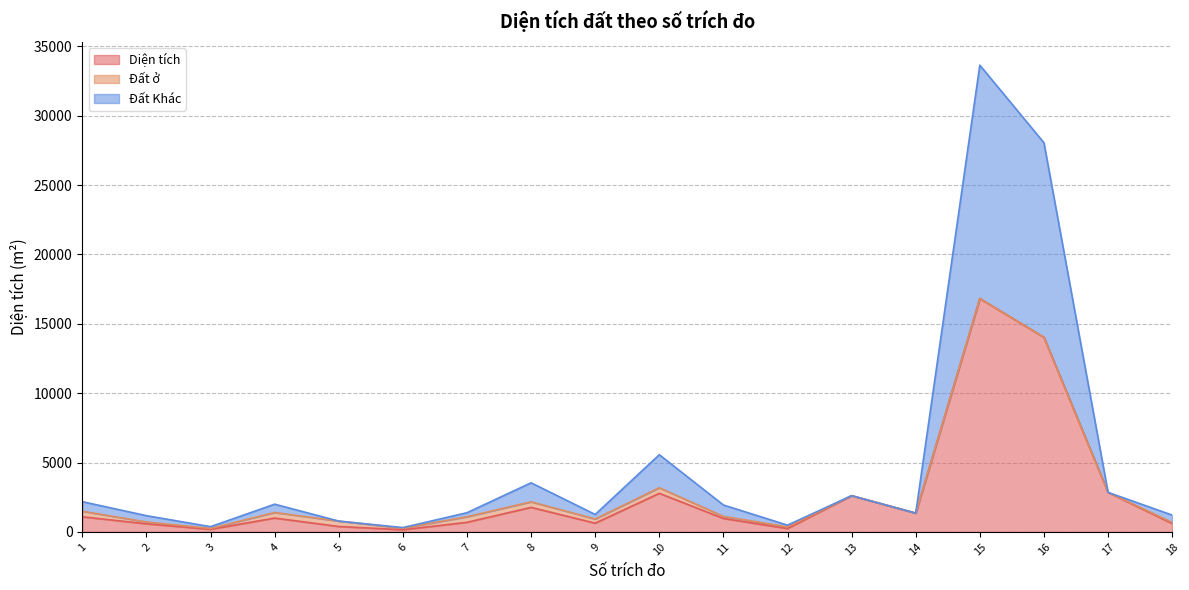

True or false: Đất Khác and Diện tích cross at least once.

False